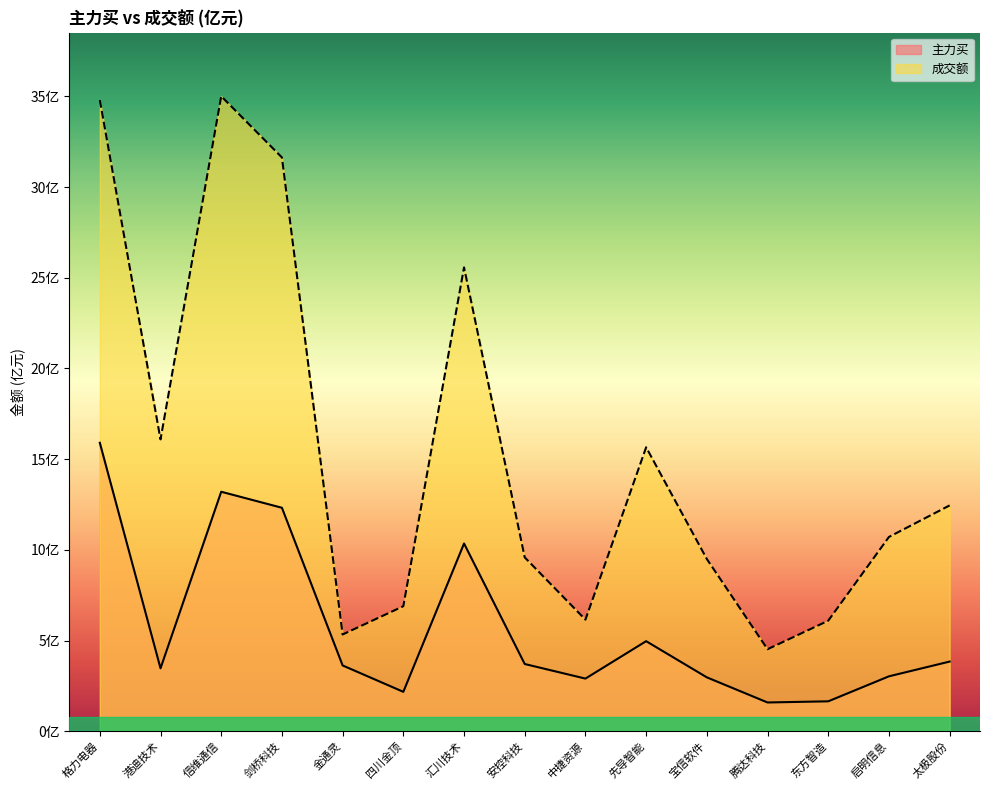

List the series in order of their peak value, highest first.

成交额, 主力买